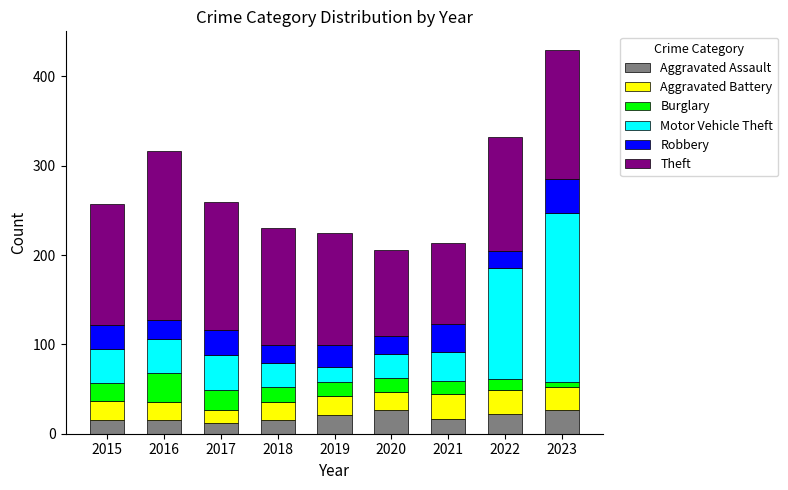

At which category is the sum across all series the highest?

2023